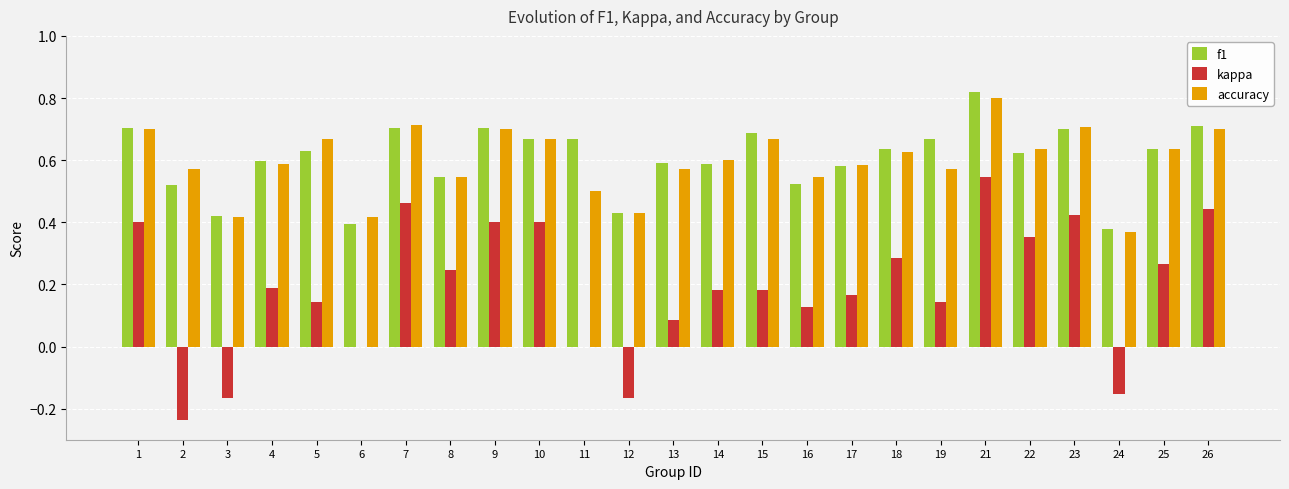

At which category is the sum across all series the highest?

21